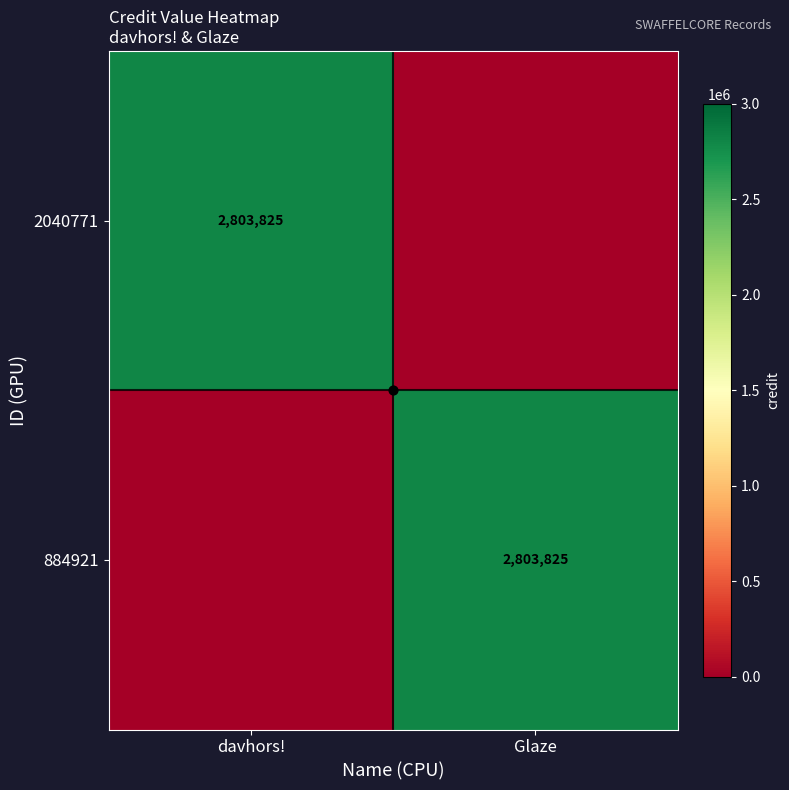

What value does the 884921 series have at Glaze, to the nearest 100?

2803800